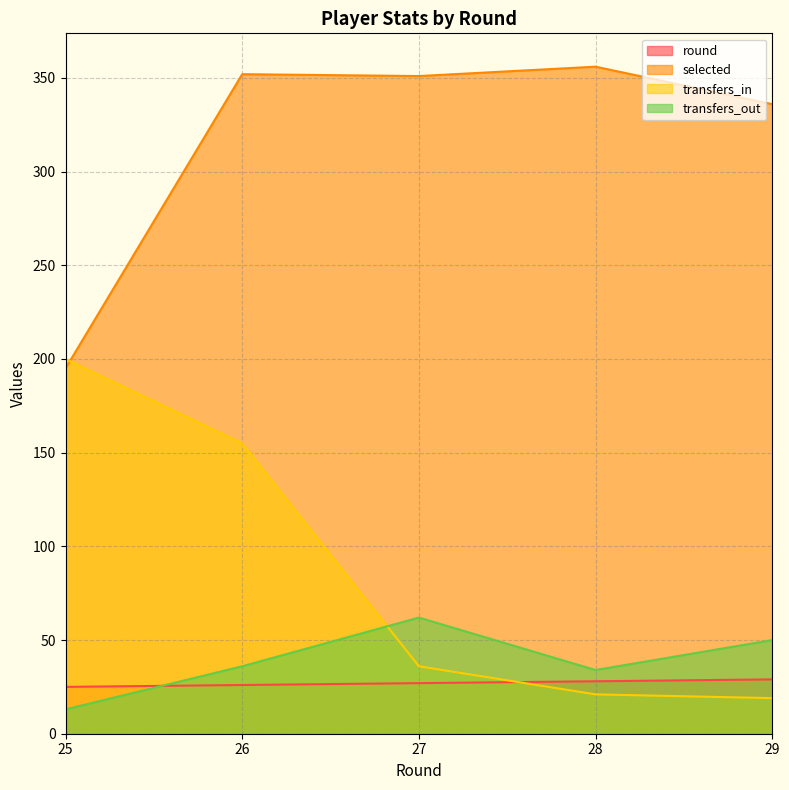

The transfers_out series shows 21 at 26. True or false?

False